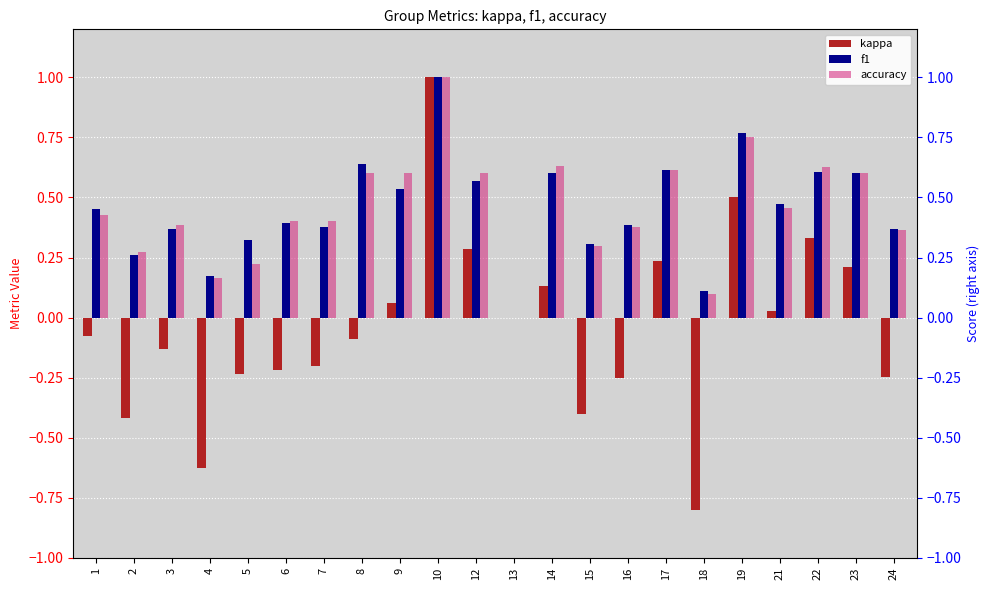

How many bars are there in total?

66